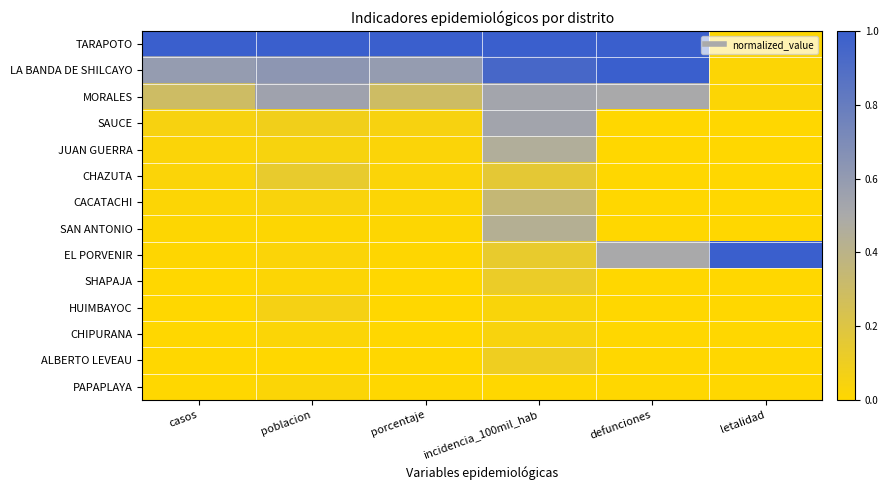

Between casos and poblacion, which series saw the biggest shift?

MORALES